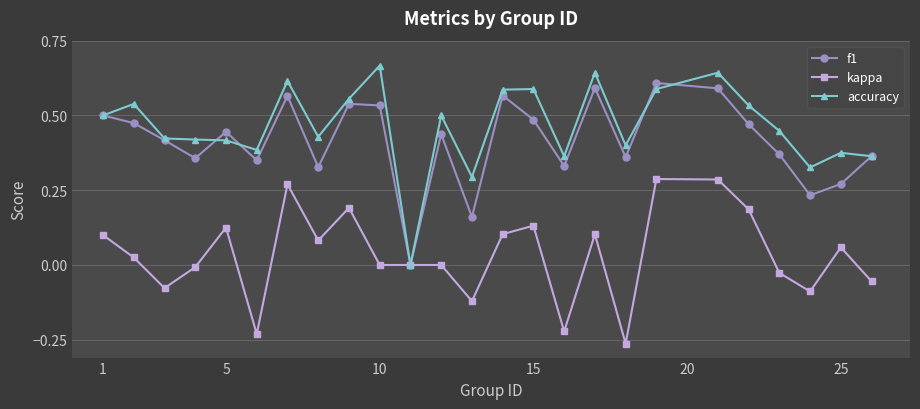

Which series has the widest spread of values?

accuracy